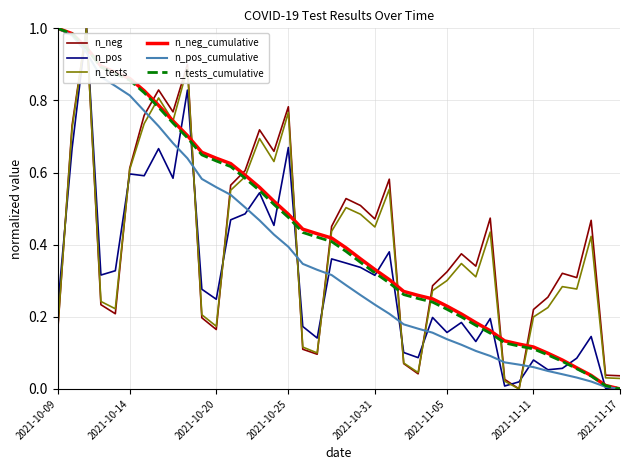

In n_pos, how many points are higher than both neighbors (excluding endpoints)?

13